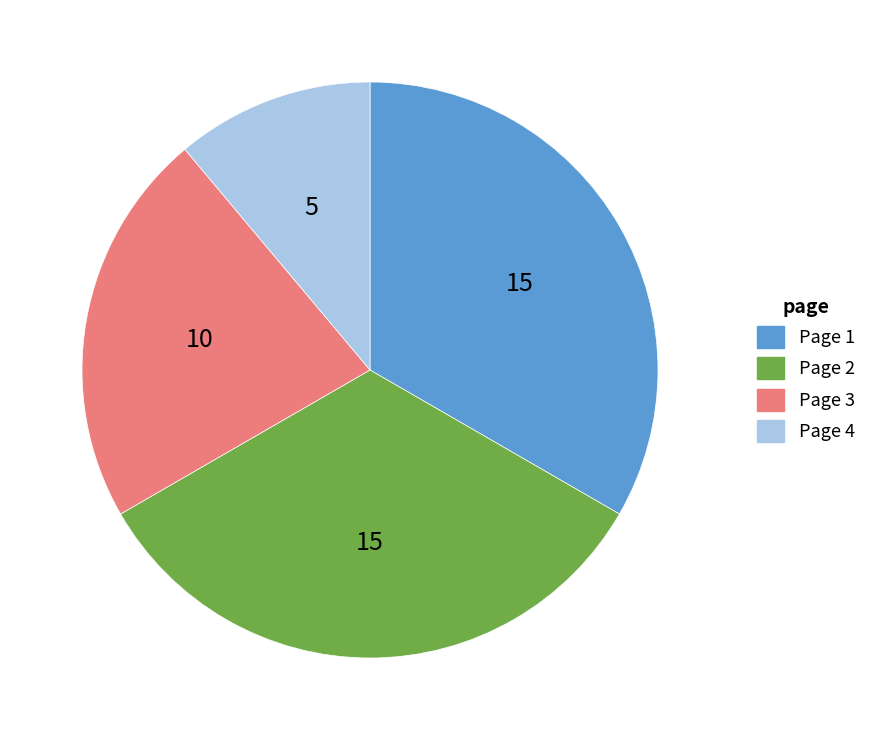

The Page 2 slice represents 43% of the pie. True or false?

False